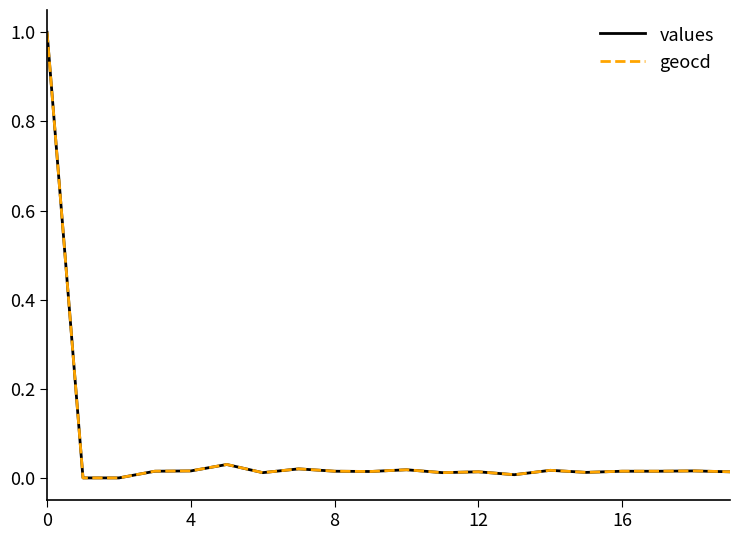

In geocd, how many points are higher than both neighbors (excluding endpoints)?

6